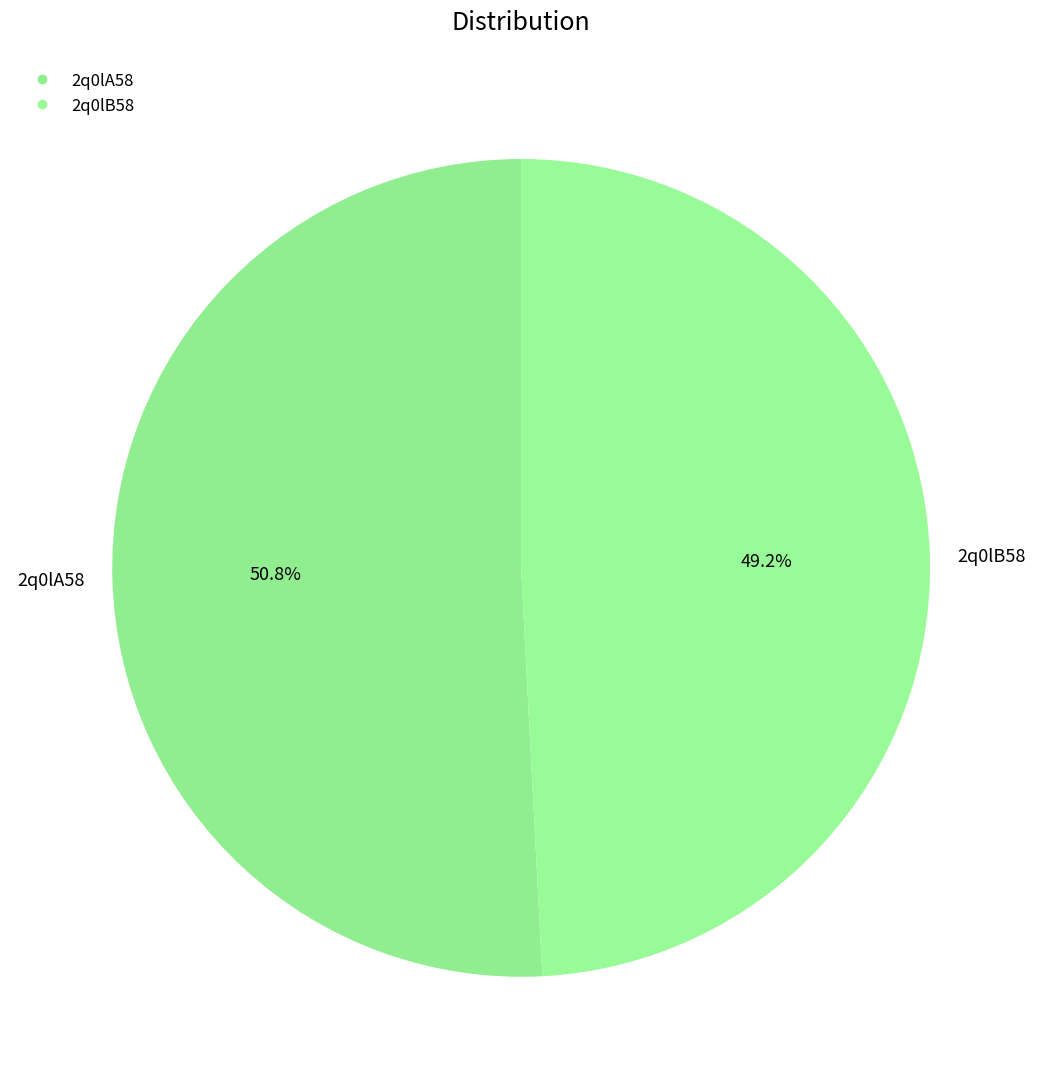

How many segments does this pie chart have?

2